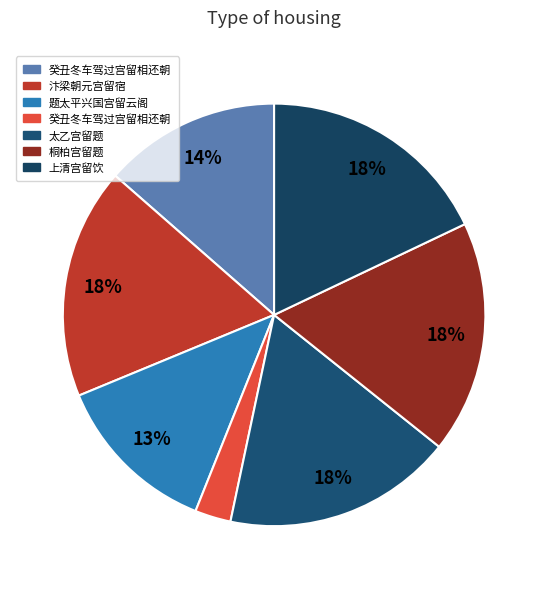

Count the number of slices in the pie.

7